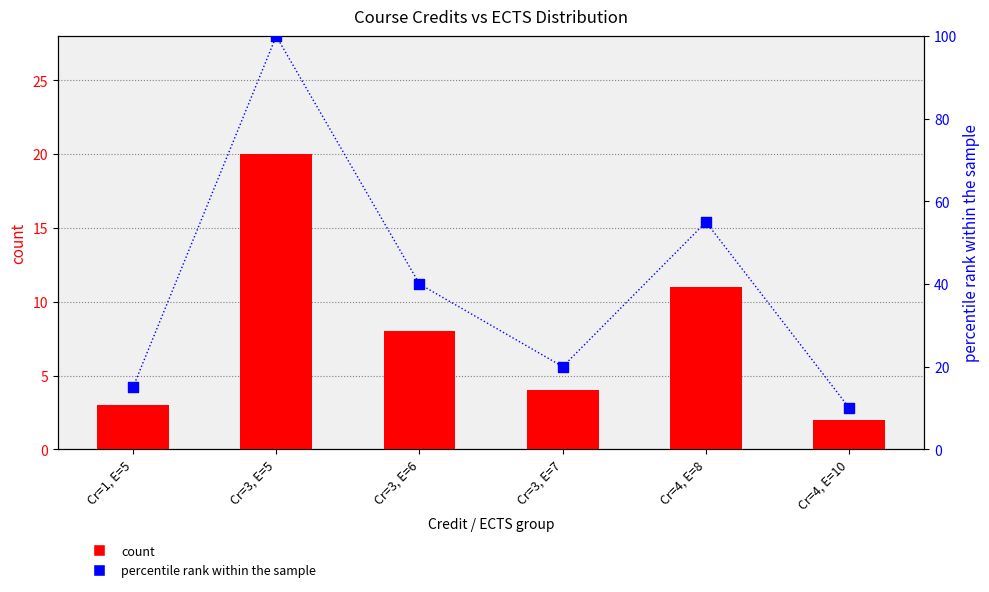

At which category is the sum across all series the highest?

Cr=3, E=5